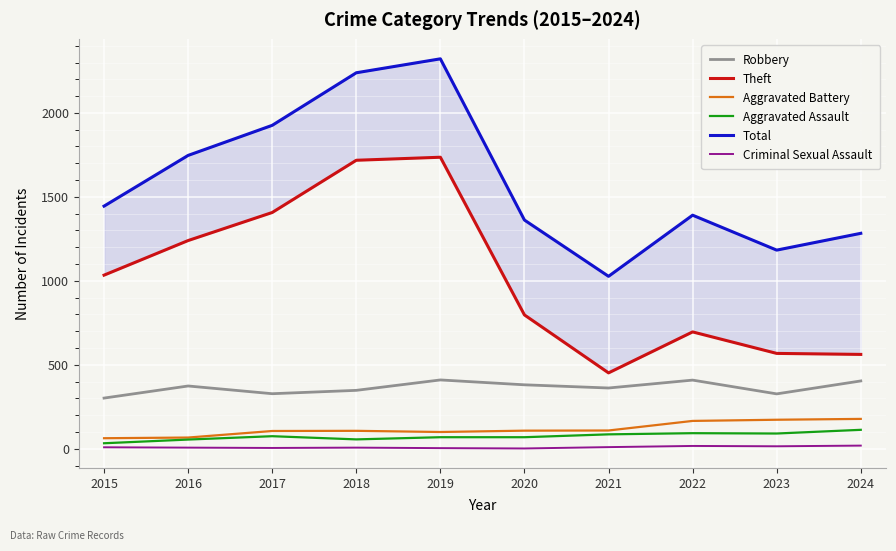

Is the value of Criminal Sexual Assault at 2019 greater than the value of Aggravated Assault at 2018?

No